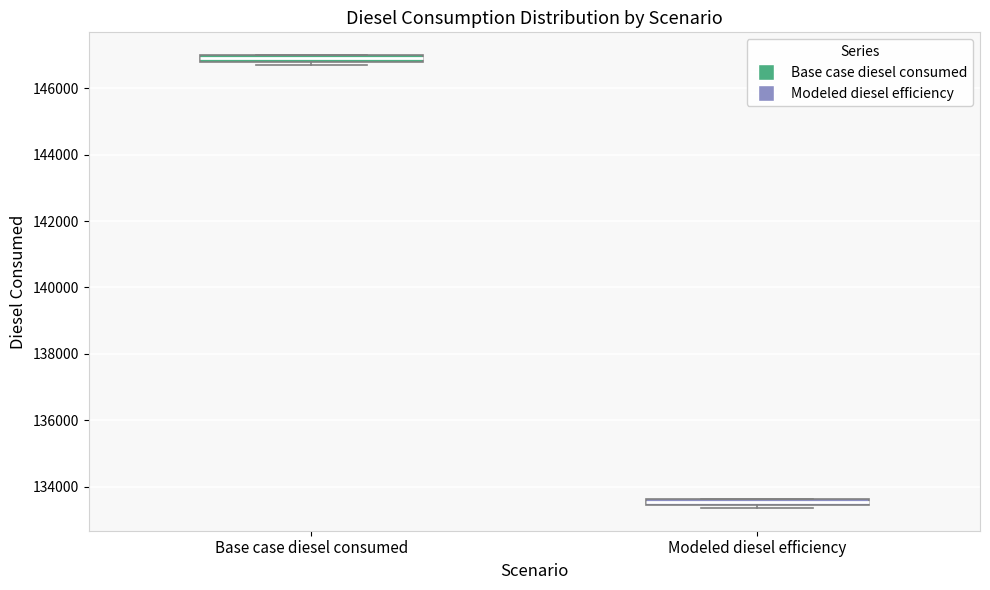

Where is the upper edge of the box for Modeled diesel efficiency on the y-axis? The values are not printed on the chart, so give them approximately, as read against the axis.

133600